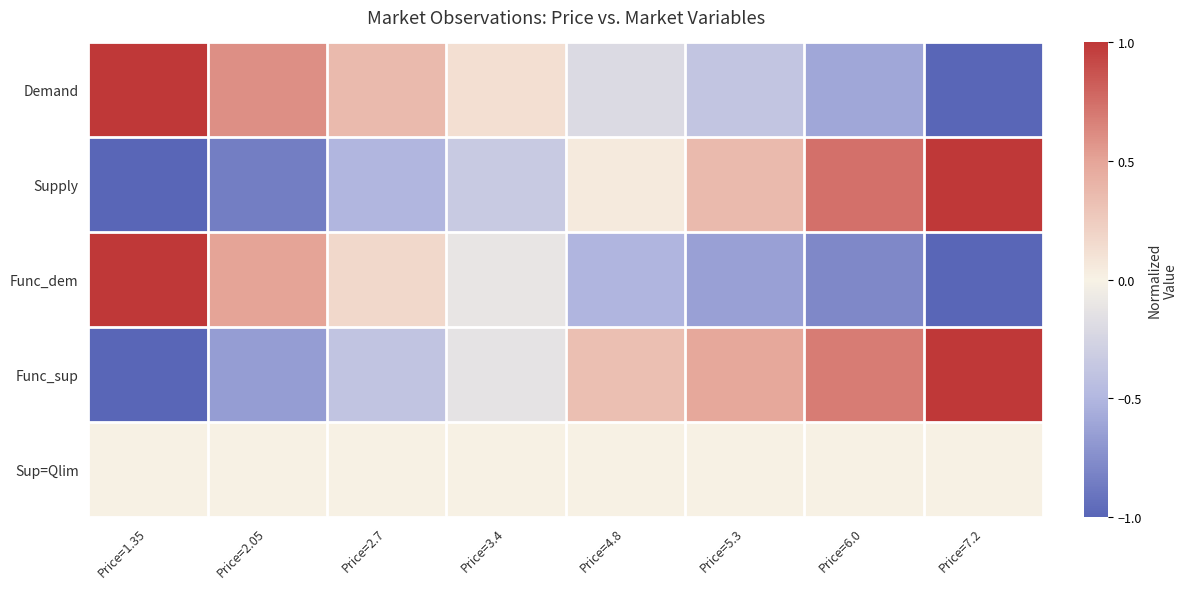

What is the smallest value displayed?

-1.0